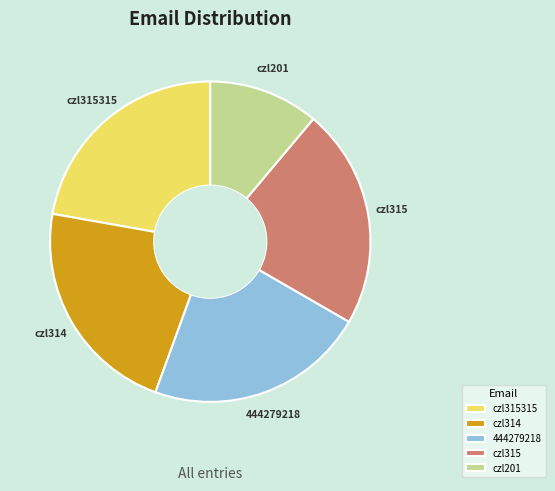

The czl201 slice represents 11% of the pie. True or false?

True